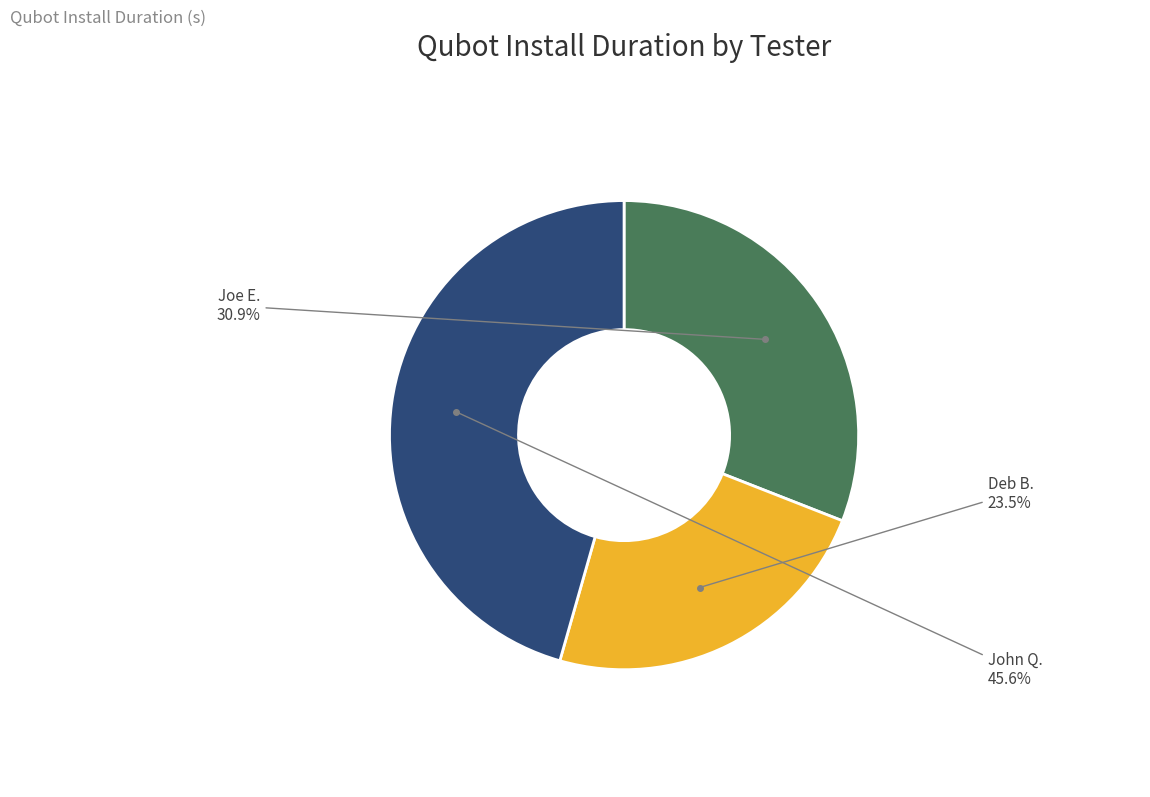

Does any single category account for the majority?

No